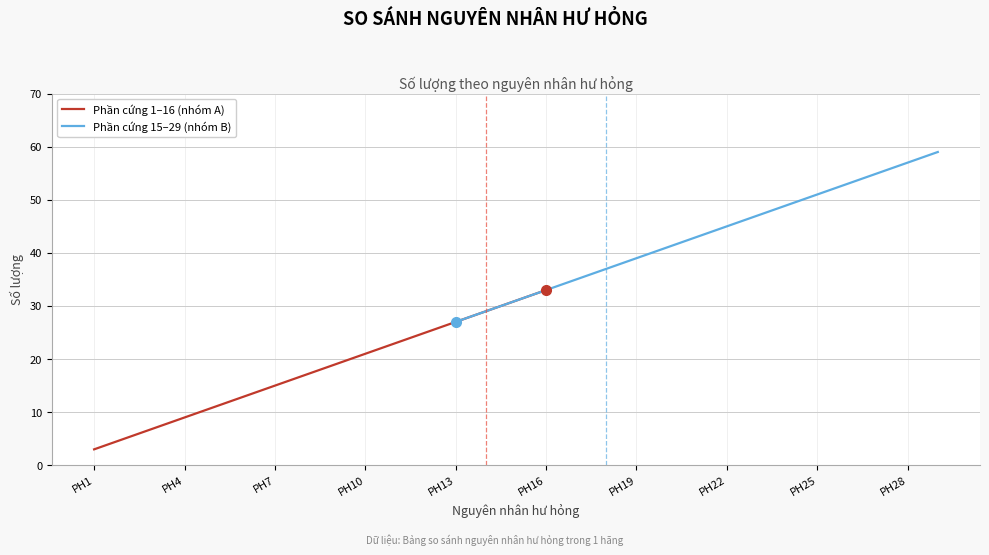

At which label does the data first exceed 31?

Phần cứng 16